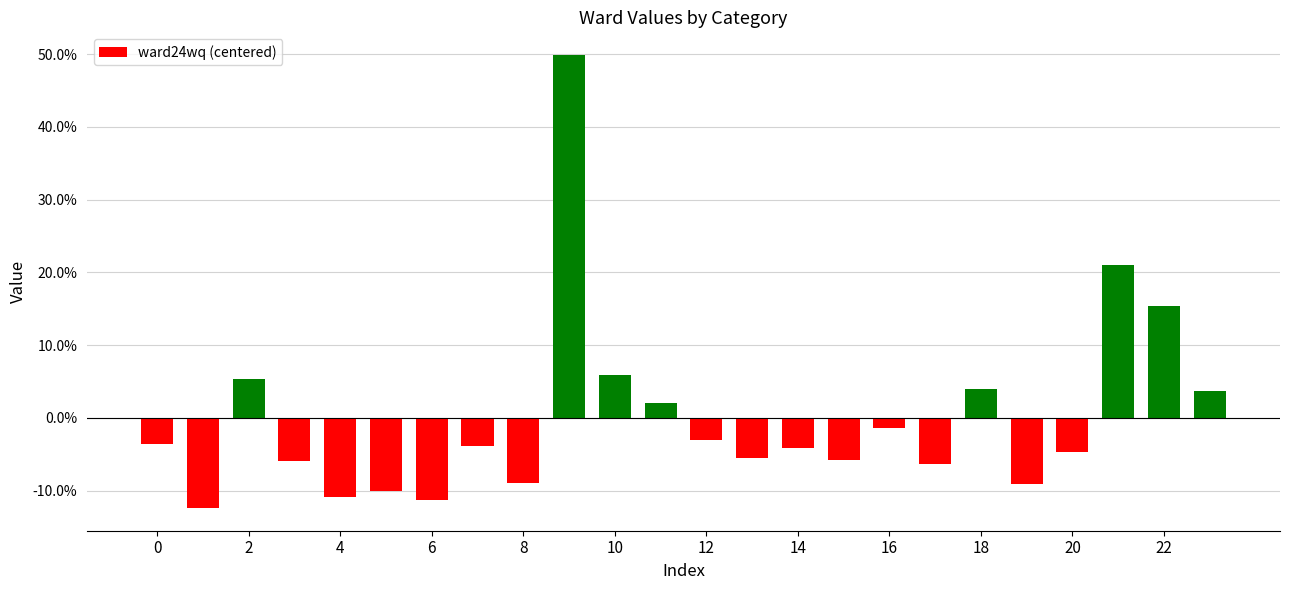

Reading right to left, extract all data points from this chart.

0.0	0.2	0.2	-0.0	-0.1	0.0	-0.1	-0.0	-0.1	-0.0	-0.1	-0.0	0.0	0.1	0.5	-0.1	-0.0	-0.1	-0.1	-0.1	-0.1	0.1	-0.1	-0.0